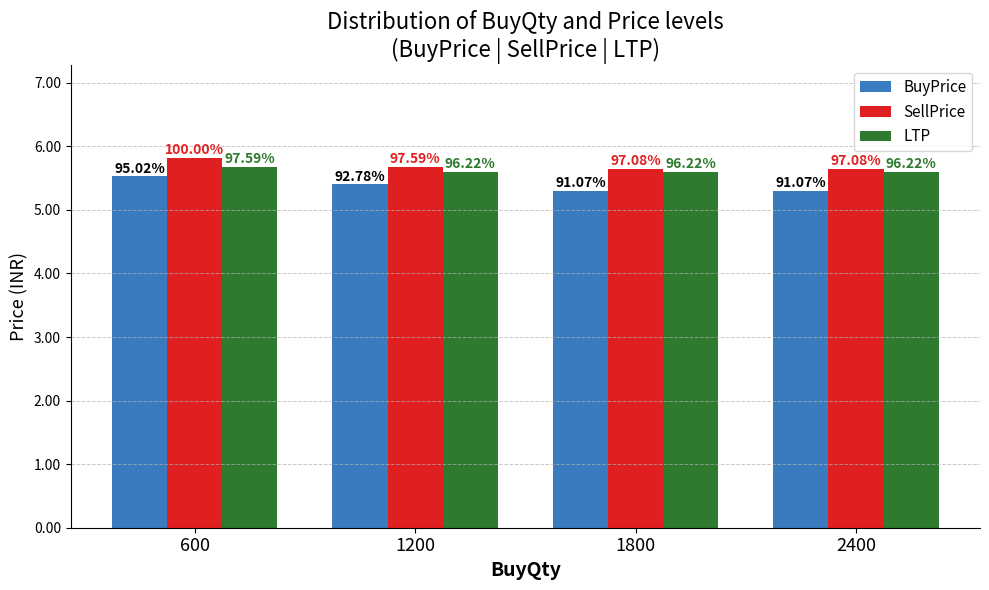

Are the bars horizontal?

No